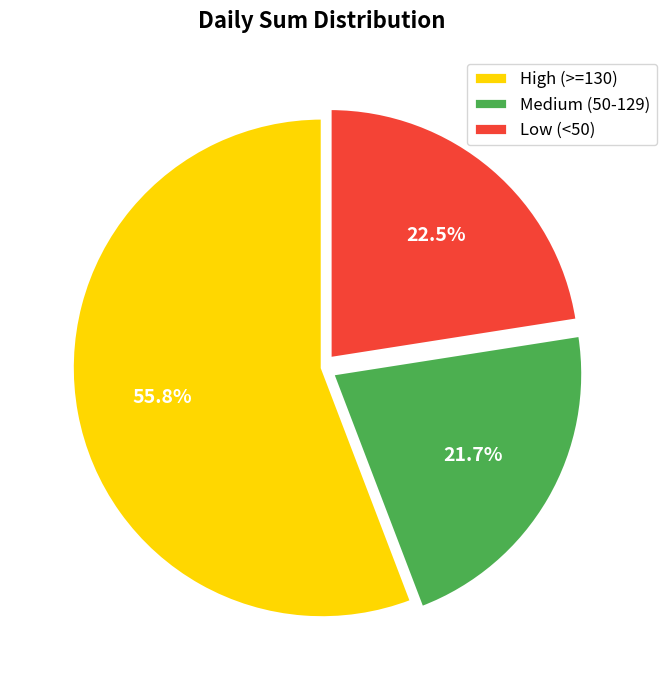

How much of the chart is everything except Medium (50-129)?

78.3%